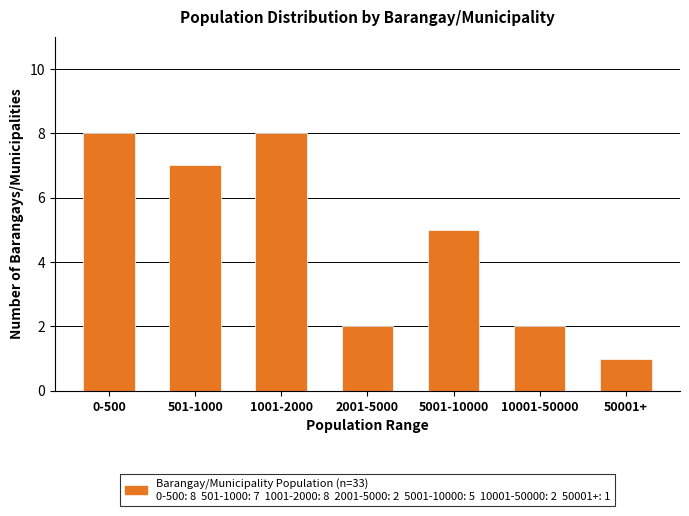

Reading right to left, what are all the values shown in this chart?

1	2	5	2	8	7	8